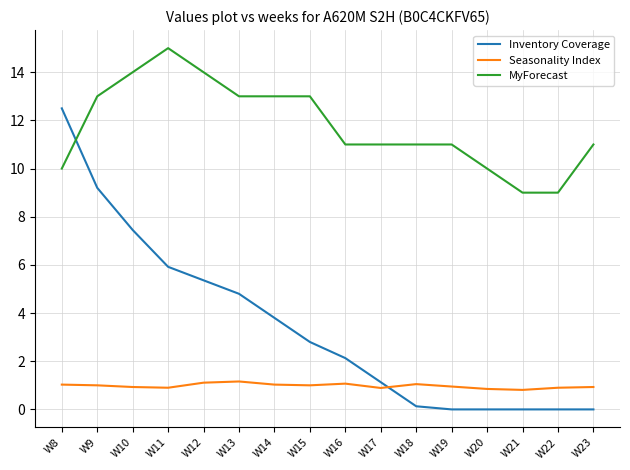

True or false: MyForecast and Inventory Coverage intersect in this chart.

True